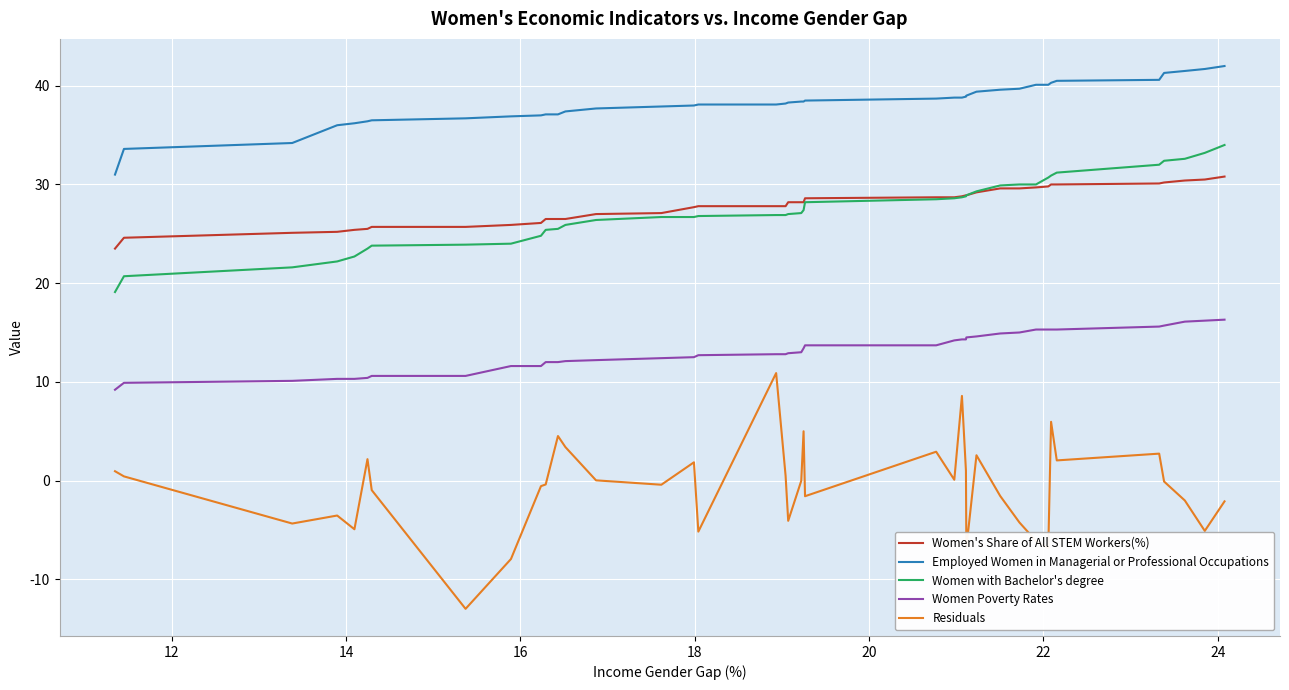

Is this an area chart (filled region under the line)?

No